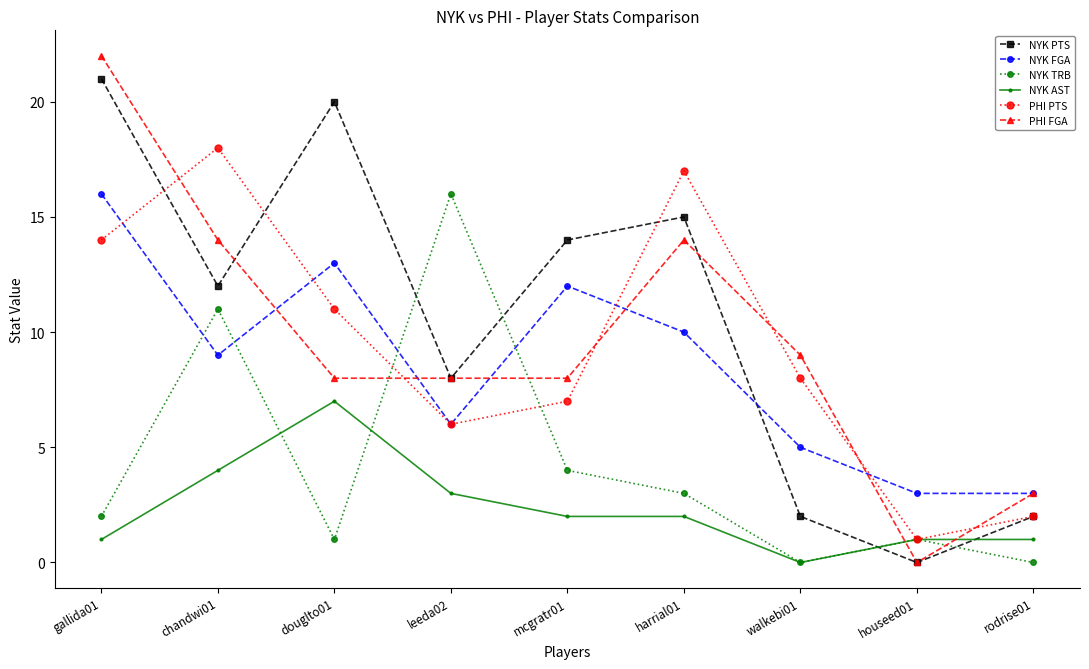

What is the difference between the second highest and minimum values in the NYK AST series?

4